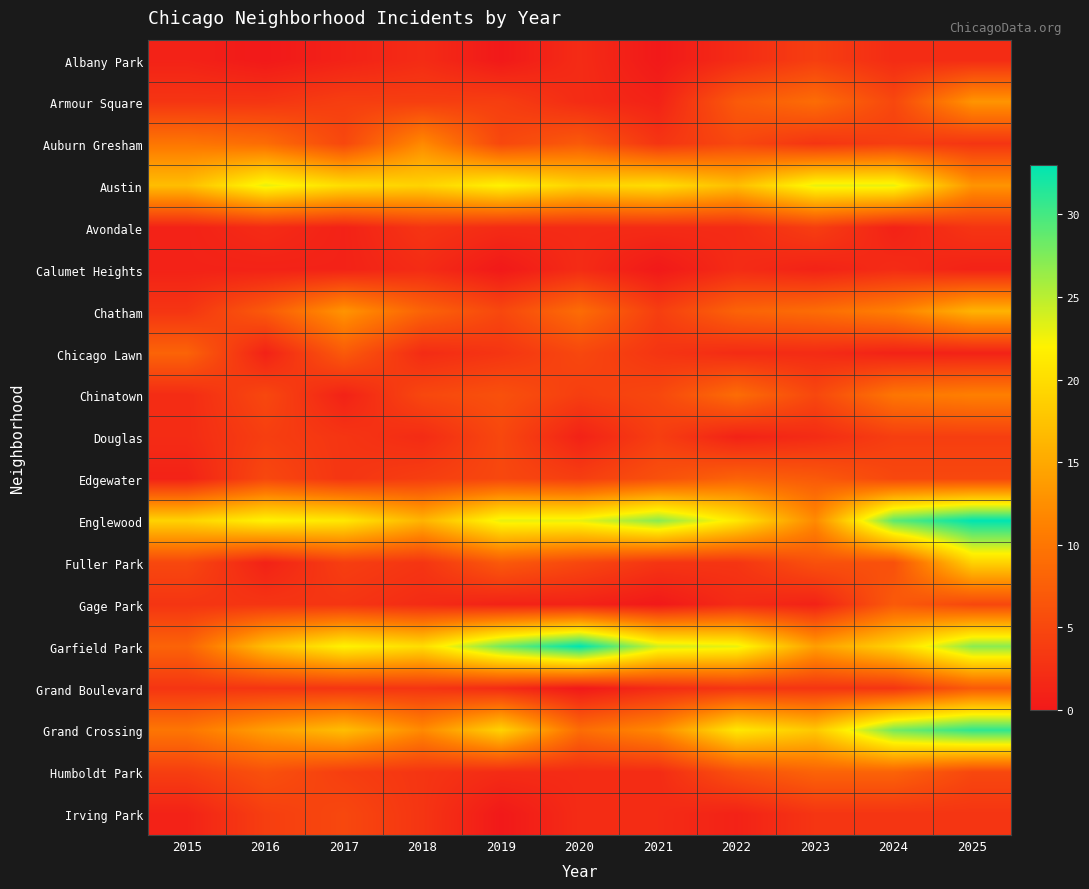

Reading left to right, what are all the values shown in this chart?

Albany Park: 2015=1	2016=0	2017=1	2018=2	2019=0	2020=2	2021=0	2022=2	2023=4	2024=2	2025=2
Armour Square: 2015=3	2016=3	2017=4	2018=4	2019=4	2020=2	2021=1	2022=7	2023=9	2024=5	2025=13
Auburn Gresham: 2015=10	2016=9	2017=5	2018=12	2019=5	2020=7	2021=3	2022=5	2023=3	2024=4	2025=3
Austin: 2015=17	2016=23	2017=20	2018=19	2019=22	2020=19	2021=20	2022=17	2023=23	2024=23	2025=13
Avondale: 2015=1	2016=2	2017=1	2018=3	2019=2	2020=2	2021=2	2022=2	2023=4	2024=1	2025=3
Calumet Heights: 2015=1	2016=1	2017=1	2018=2	2019=0	2020=2	2021=0	2022=2	2023=1	2024=2	2025=1
Chatham: 2015=3	2016=7	2017=13	2018=8	2019=5	2020=9	2021=4	2022=8	2023=9	2024=11	2025=16
Chicago Lawn: 2015=8	2016=1	2017=7	2018=2	2019=3	2020=5	2021=3	2022=2	2023=2	2024=1	2025=1
Chinatown: 2015=2	2016=5	2017=1	2018=5	2019=6	2020=4	2021=5	2022=9	2023=5	2024=10	2025=11
Douglas: 2015=2	2016=4	2017=3	2018=2	2019=5	2020=1	2021=4	2022=1	2023=2	2024=4	2025=4
Edgewater: 2015=1	2016=5	2017=3	2018=4	2019=5	2020=4	2021=6	2022=8	2023=7	2024=5	2025=5
Englewood: 2015=19	2016=22	2017=21	2018=16	2019=23	2020=23	2021=27	2022=21	2023=12	2024=29	2025=33
Fuller Park: 2015=5	2016=1	2017=4	2018=3	2019=7	2020=5	2021=3	2022=3	2023=6	2024=6	2025=19
Gage Park: 2015=3	2016=3	2017=3	2018=2	2019=1	2020=1	2021=0	2022=2	2023=1	2024=7	2025=5
Garfield Park: 2015=8	2016=17	2017=22	2018=20	2019=28	2020=33	2021=24	2022=23	2023=14	2024=19	2025=27
Grand Boulevard: 2015=3	2016=3	2017=3	2018=3	2019=2	2020=0	2021=2	2022=3	2023=3	2024=3	2025=7
Grand Crossing: 2015=10	2016=14	2017=17	2018=12	2019=19	2020=9	2021=12	2022=21	2023=18	2024=28	2025=31
Humboldt Park: 2015=4	2016=6	2017=4	2018=3	2019=2	2020=2	2021=2	2022=6	2023=8	2024=8	2025=5
Irving Park: 2015=1	2016=4	2017=5	2018=3	2019=0	2020=2	2021=2	2022=1	2023=3	2024=3	2025=3